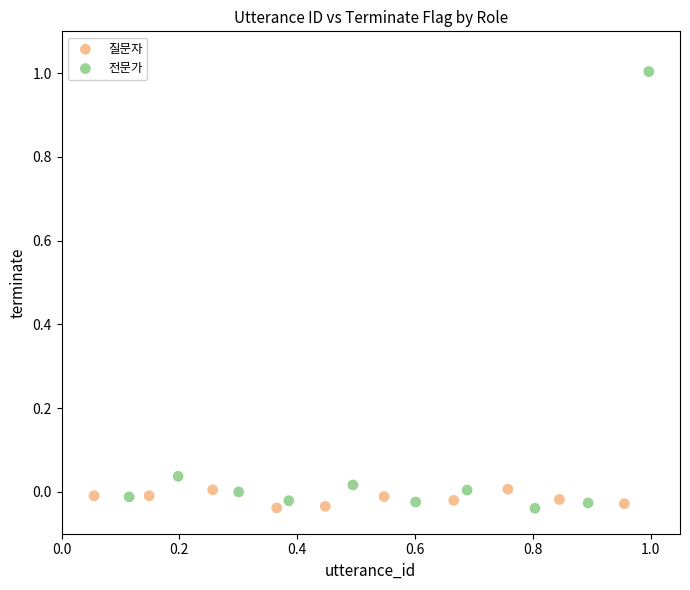

Which series has the widest spread of Y values?

전문가